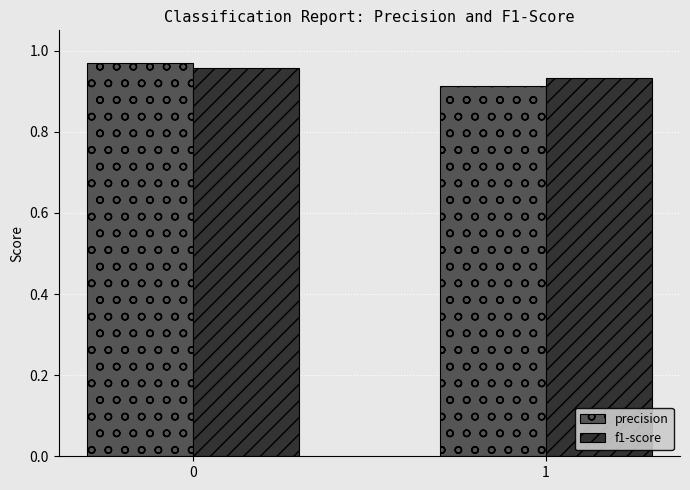

Rank the series at 0 from highest to lowest value.

precision, f1-score